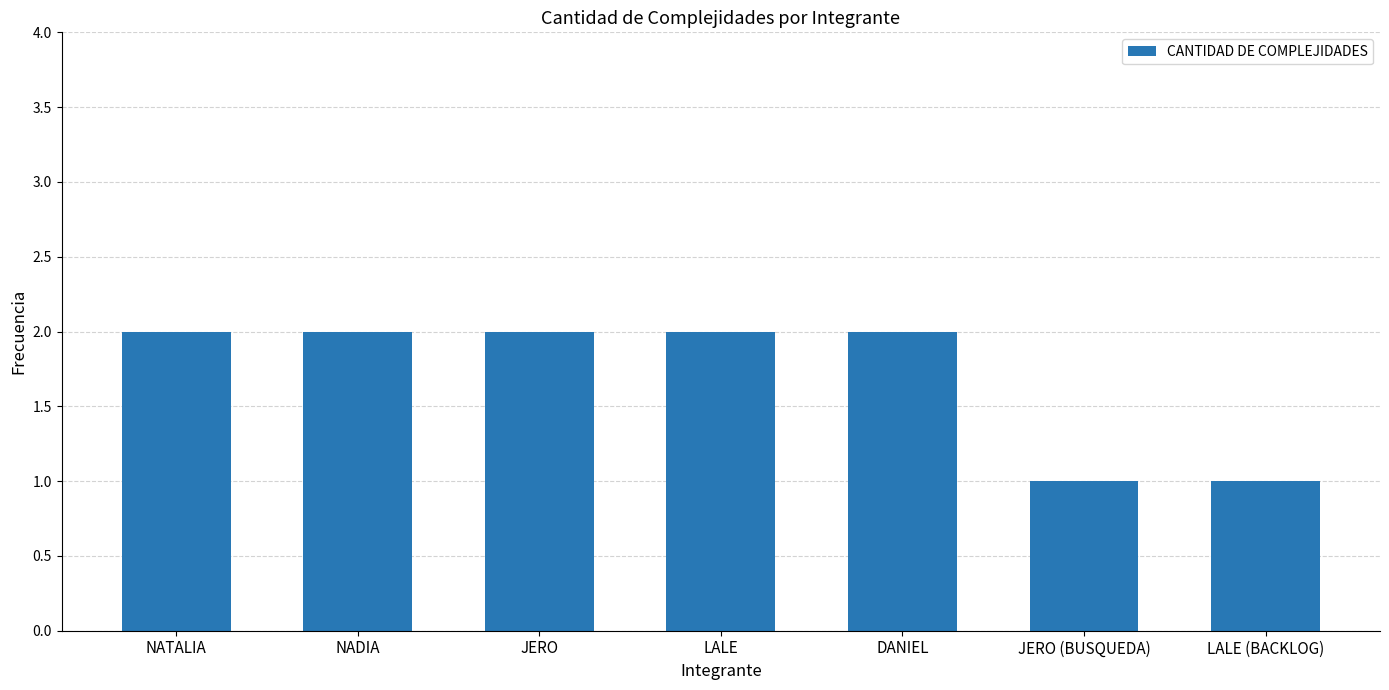

True or false: the data shows 2 at DANIEL.

True